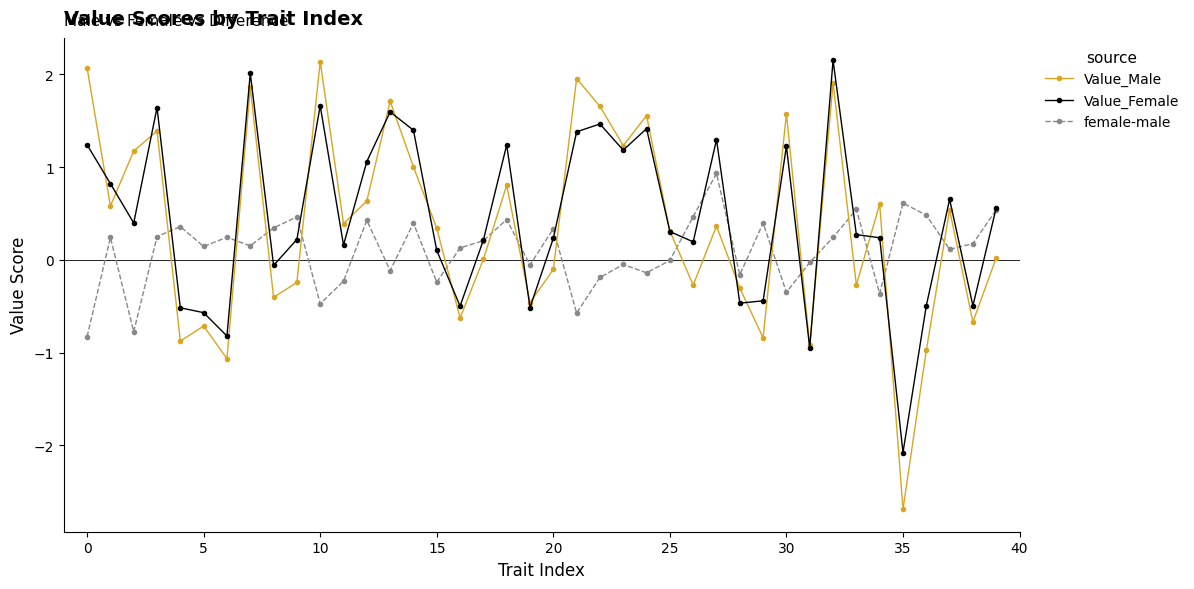

True or false: female-male and Value_Male intersect in this chart.

True